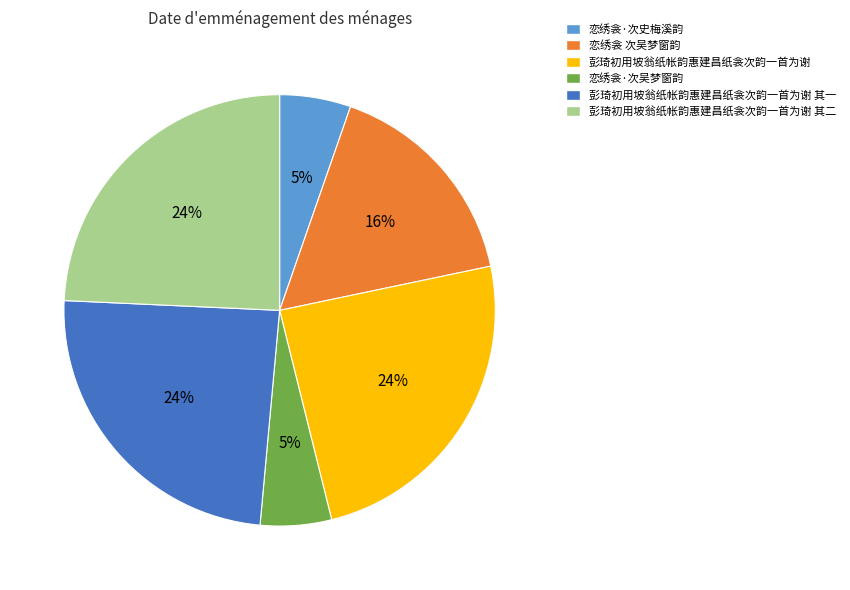

To the nearest percent, what is the difference between the largest and smallest slice percentages?

19%